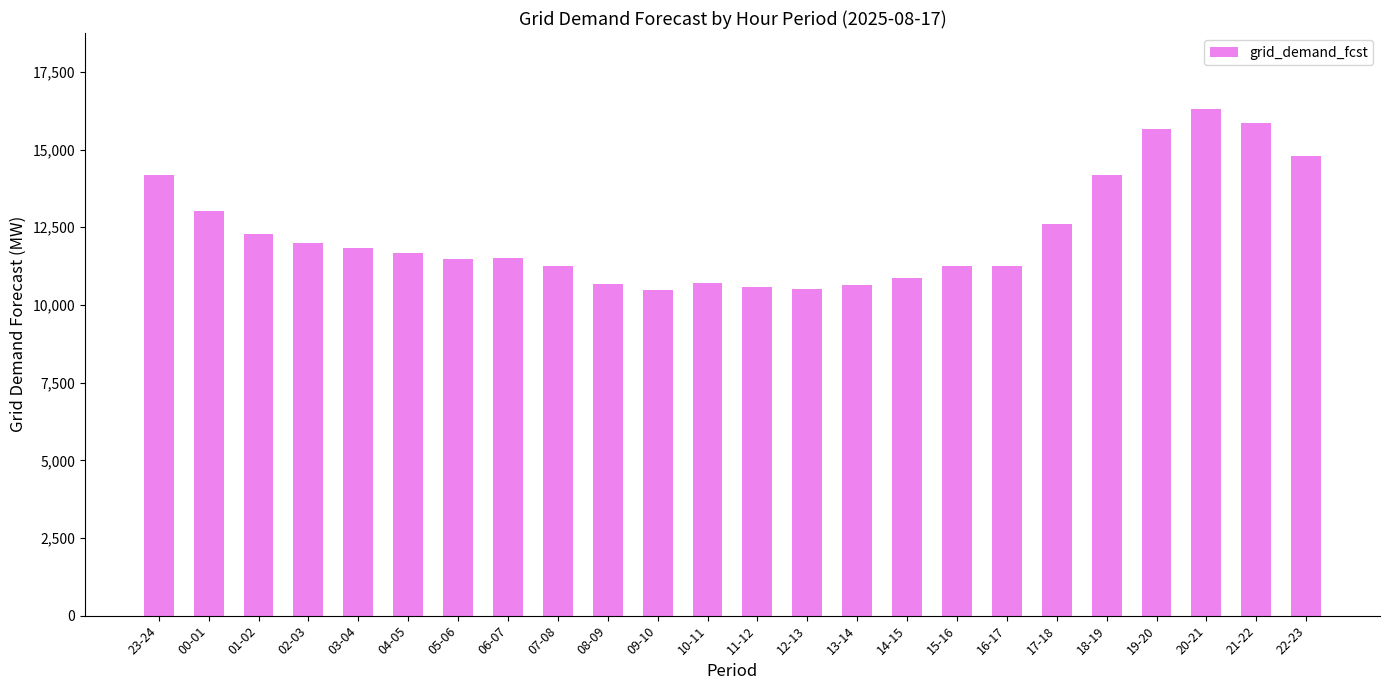

What is the average value?

12317